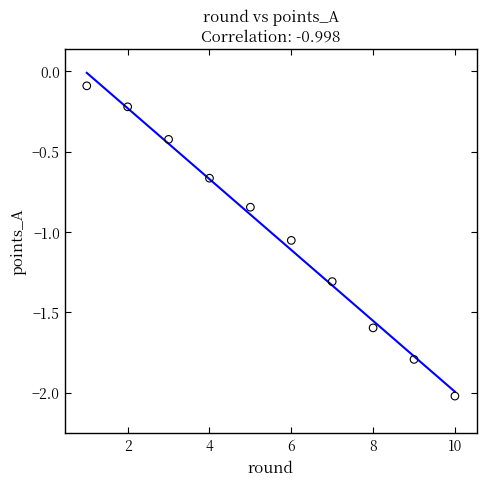

What is the average Y value?

-1.0